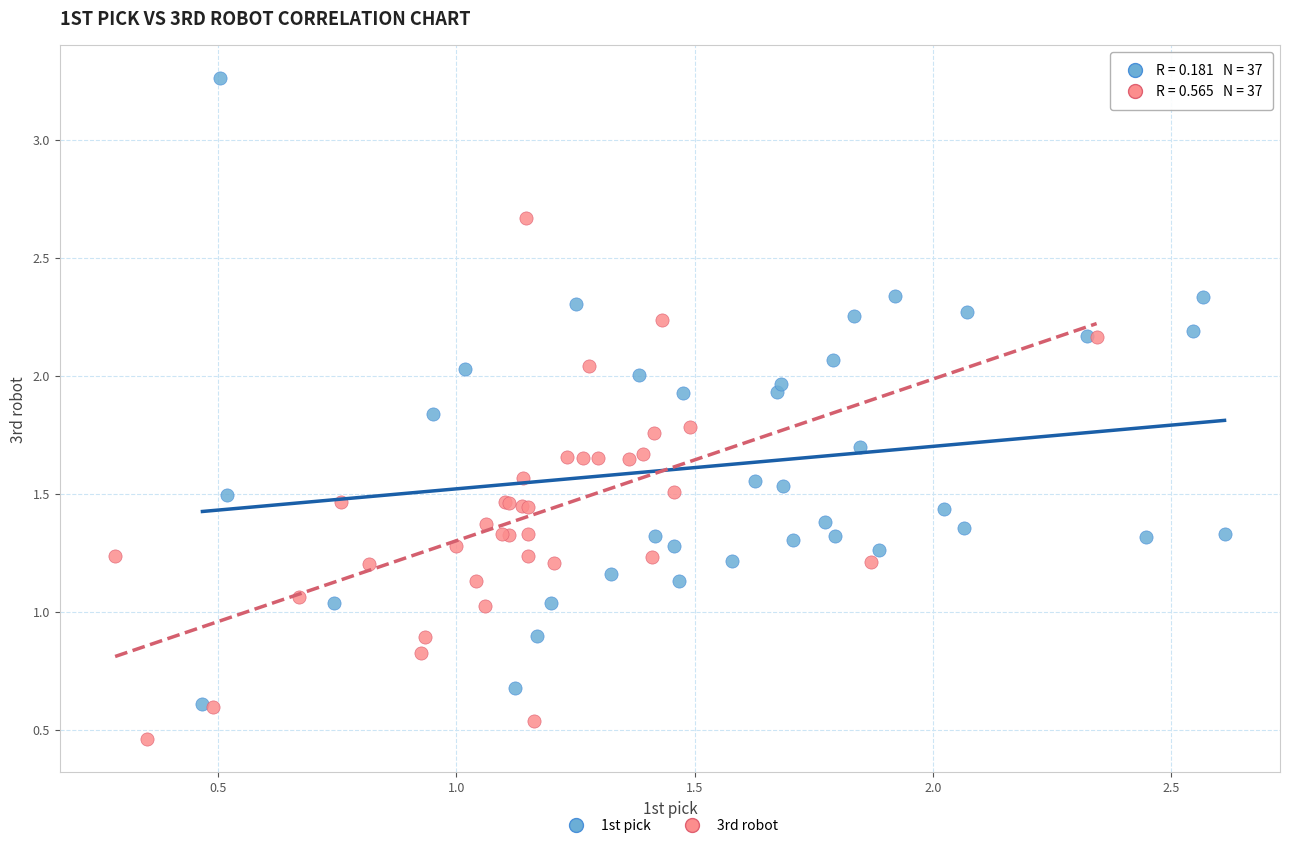

Which series reaches the maximum Y coordinate?

1st pick